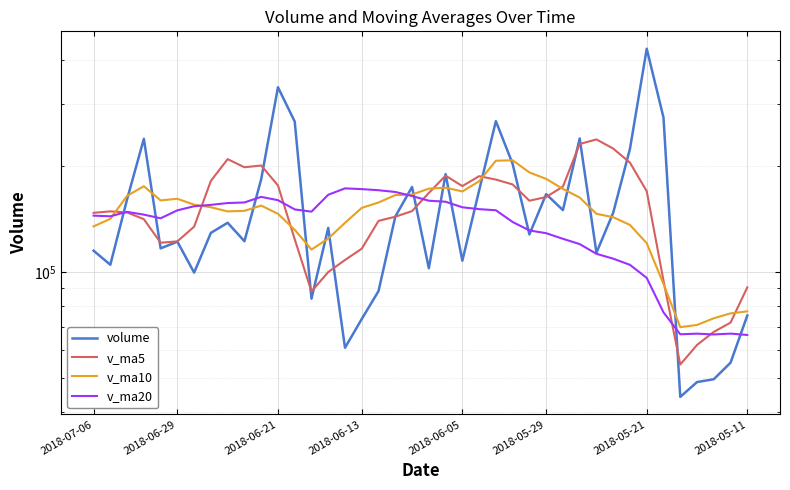

Between 26 and 31, which series saw the biggest shift?

v_ma5